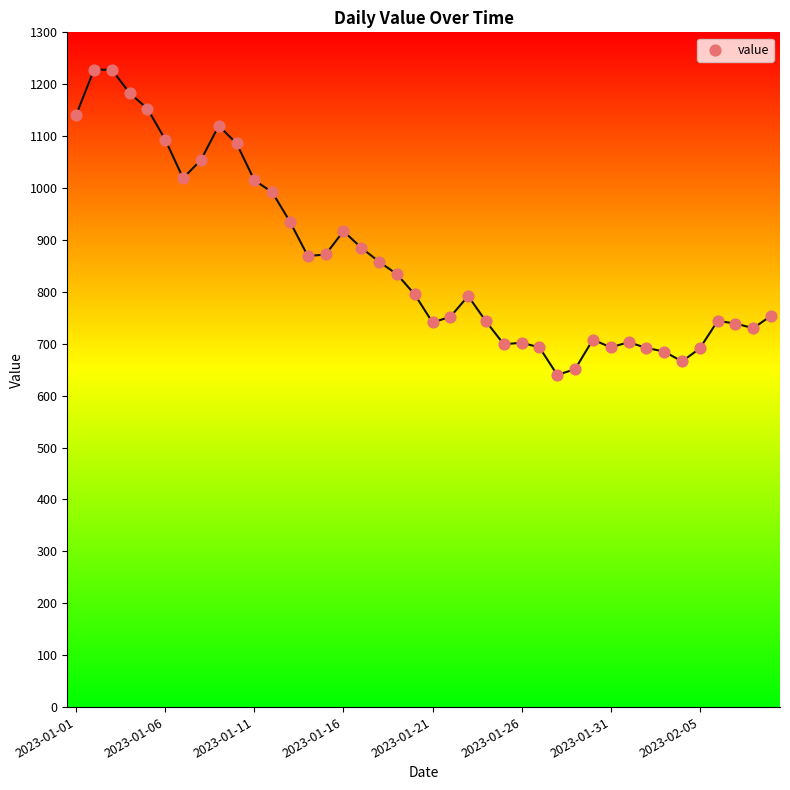

What is the range of Y values (max minus min)?

588